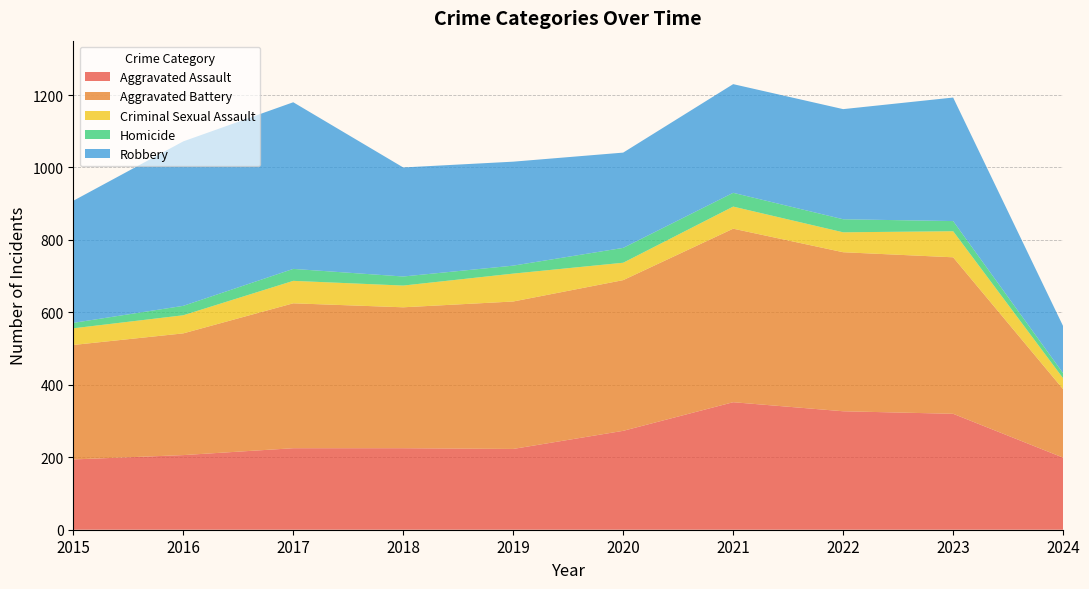

Reading left to right, what are all the values shown in this chart?

Aggravated Assault: 194	206	225	225	223	273	352	327	320	199
Aggravated Battery: 316	336	400	389	407	416	479	439	432	189
Criminal Sexual Assault: 46	50	62	60	77	48	61	55	72	30
Homicide: 15	26	33	25	22	41	38	36	28	14
Robbery: 337	454	460	301	287	263	300	304	341	130